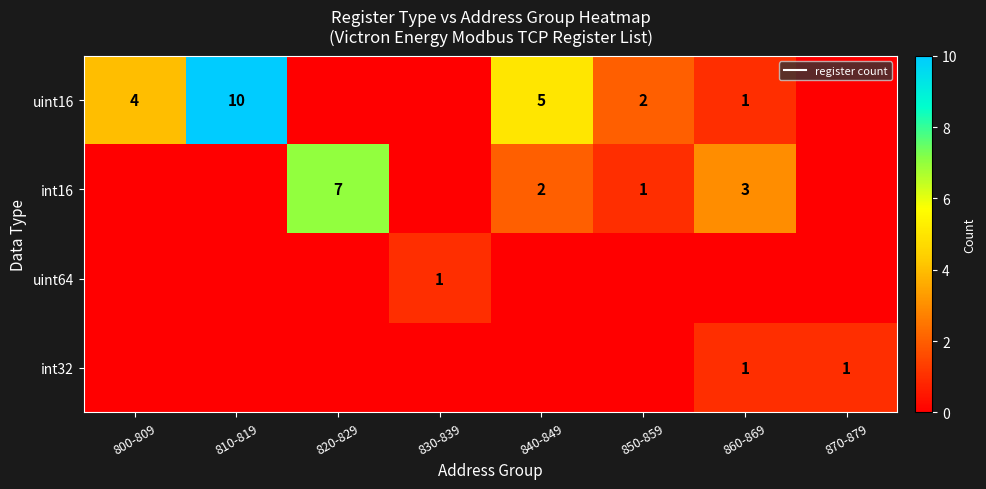

How many distinct data groups are displayed?

4